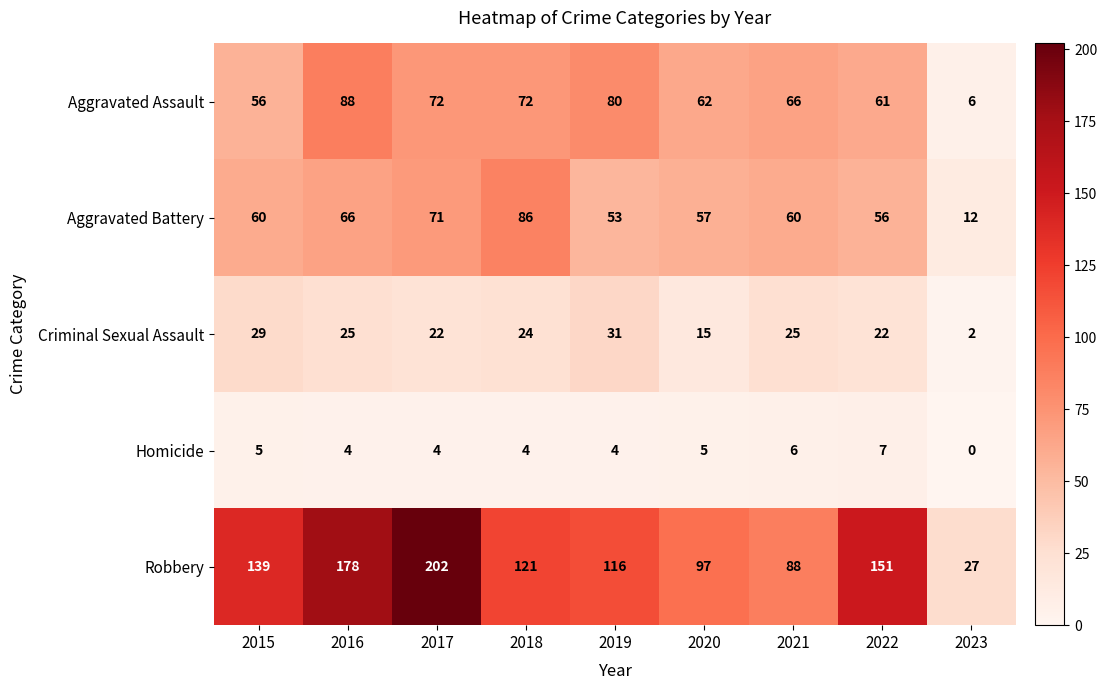

Where does the Aggravated Assault series first go above 66?

2016